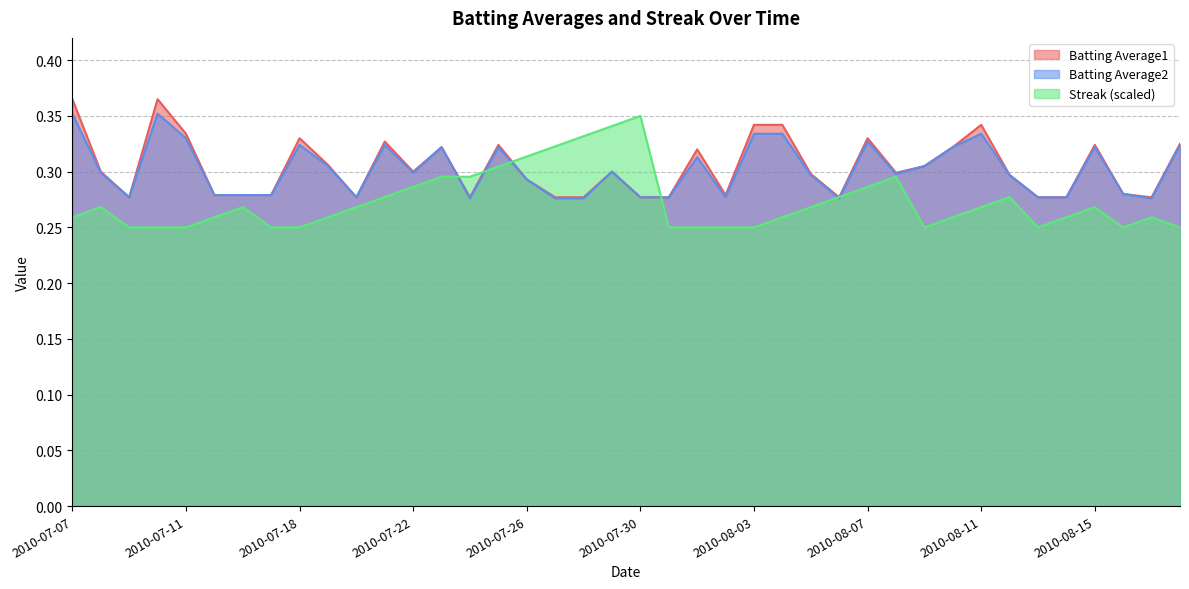

What is the minimum value shown in the chart?

0.2